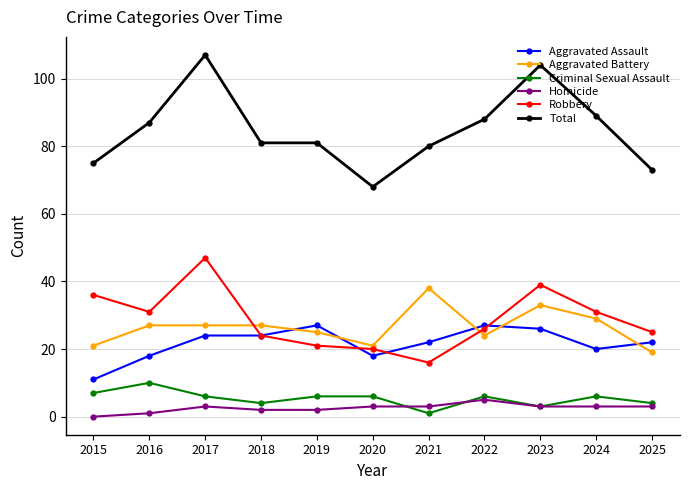

True or false: Aggravated Assault and Homicide intersect in this chart.

False